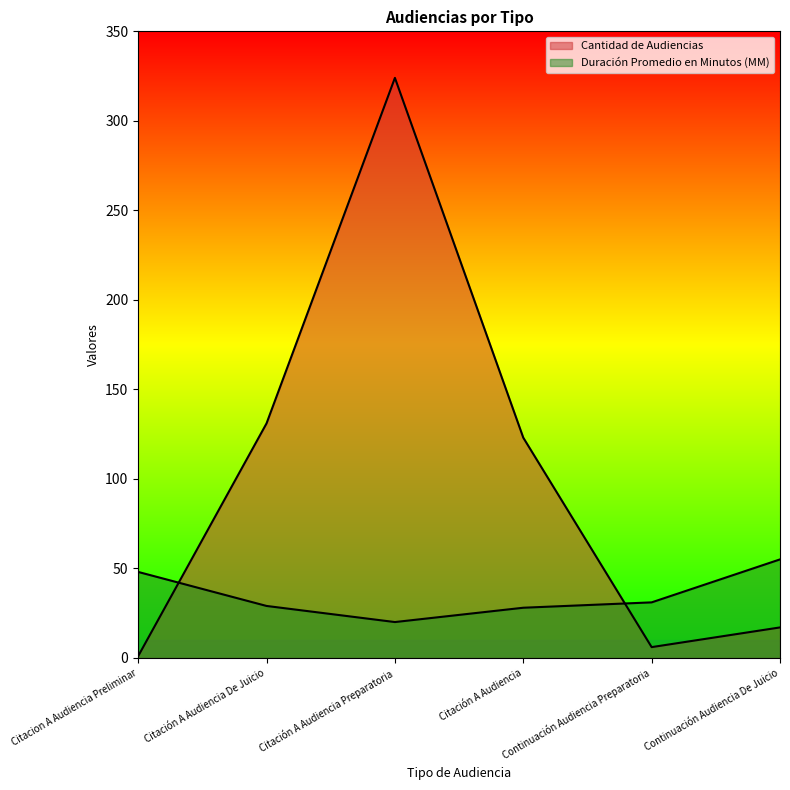

Between which two adjacent categories do Duración Promedio en Minutos (MM) and Cantidad de Audiencias first intersect?

Citacion A Audiencia Preliminar and Citación A Audiencia De Juicio